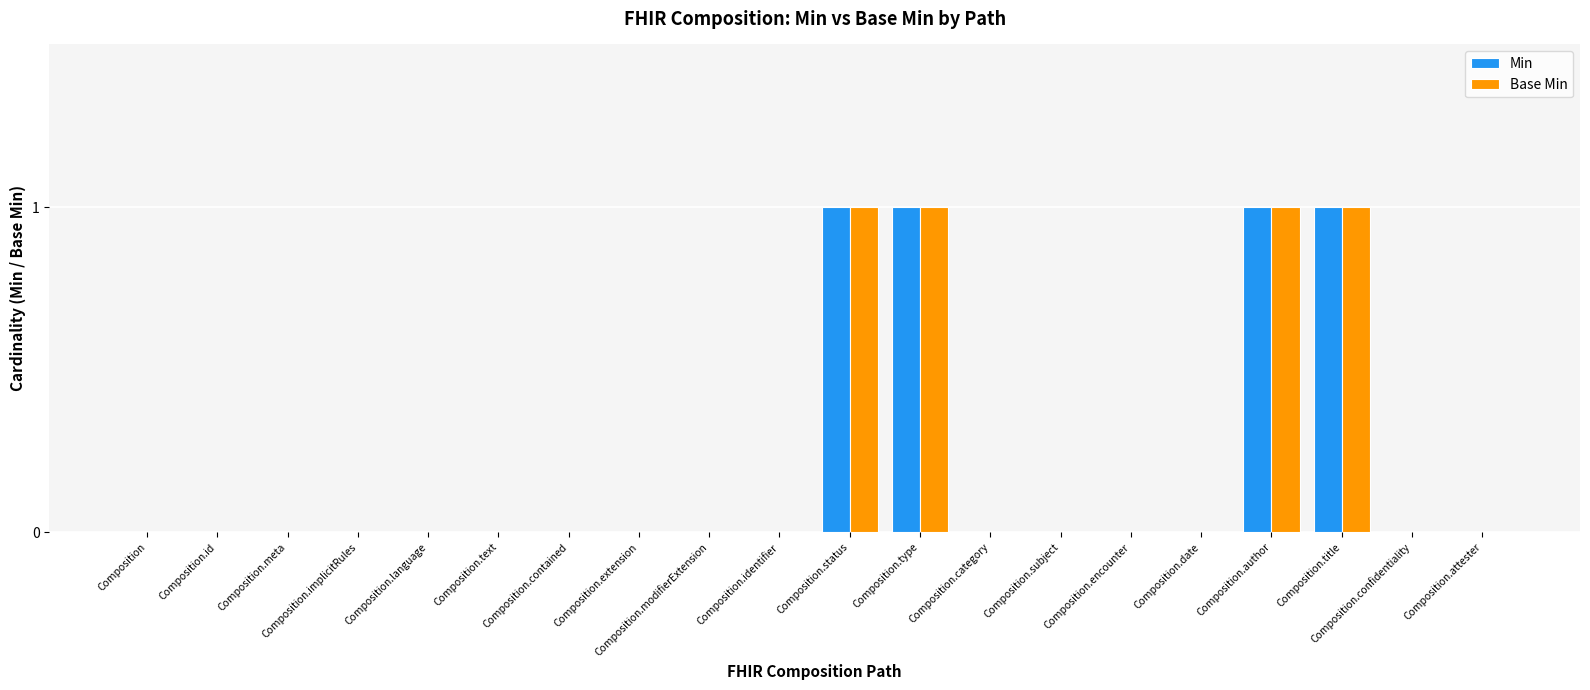

Is the value of Base Min at Composition.status greater than the value of Min at Composition.implicitRules?

Yes